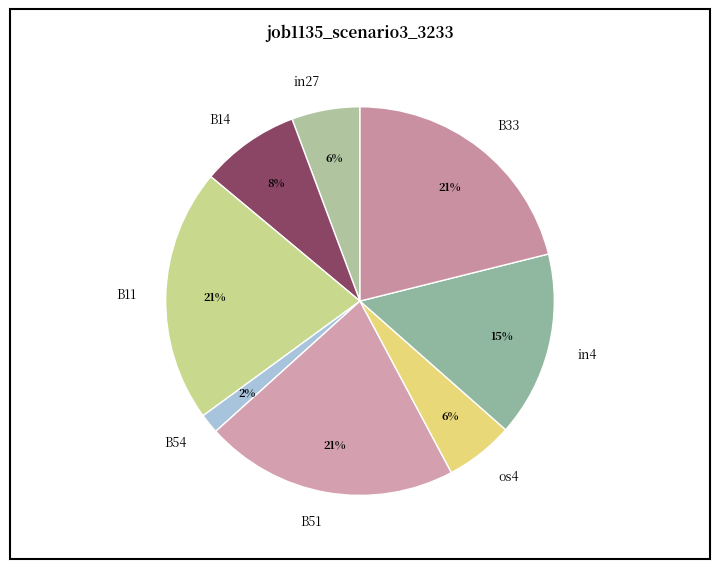

To the nearest percent, what portion does B54 represent?

2%